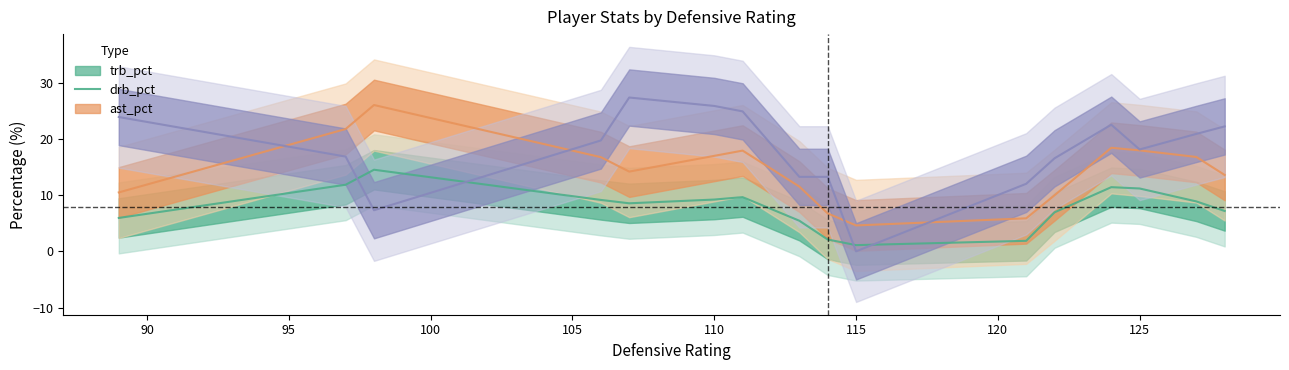

What is the sum of all trb_pct values?

124.8